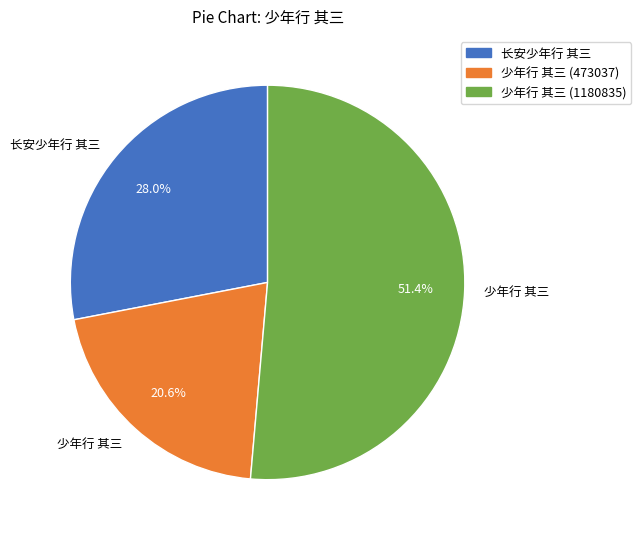

Is there any slice that represents more than half of the pie?

Yes